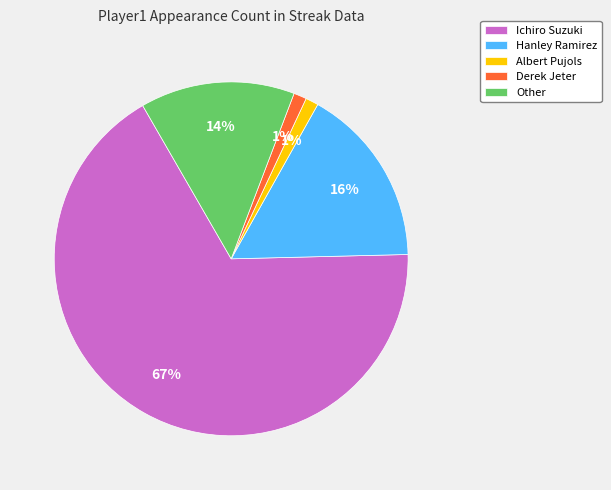

True or false: Derek Jeter accounts for 12% of the total.

False